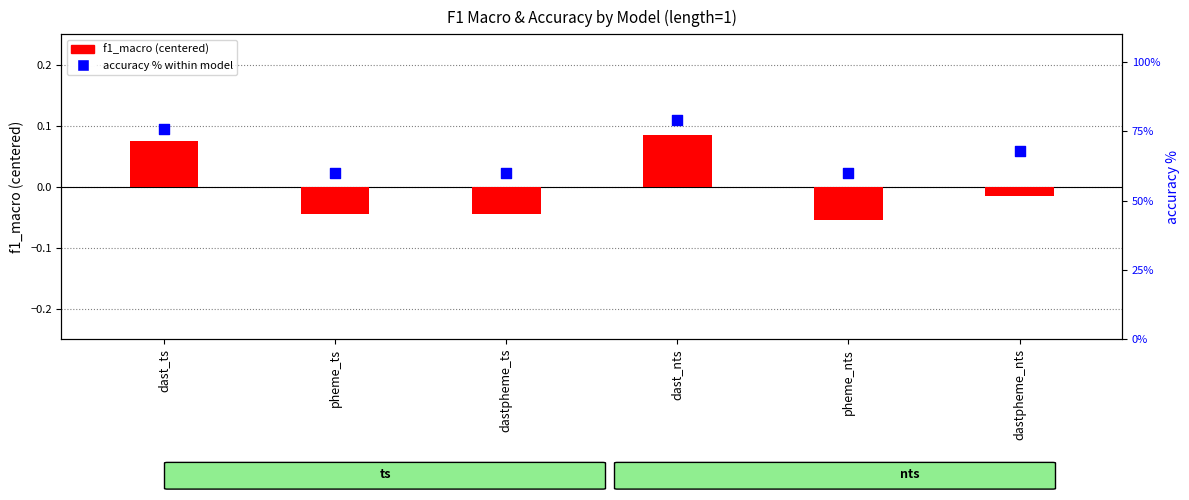

Is the value of f1_macro (centered) at pheme_nts greater than the value of accuracy % within model at dastpheme_ts?

No